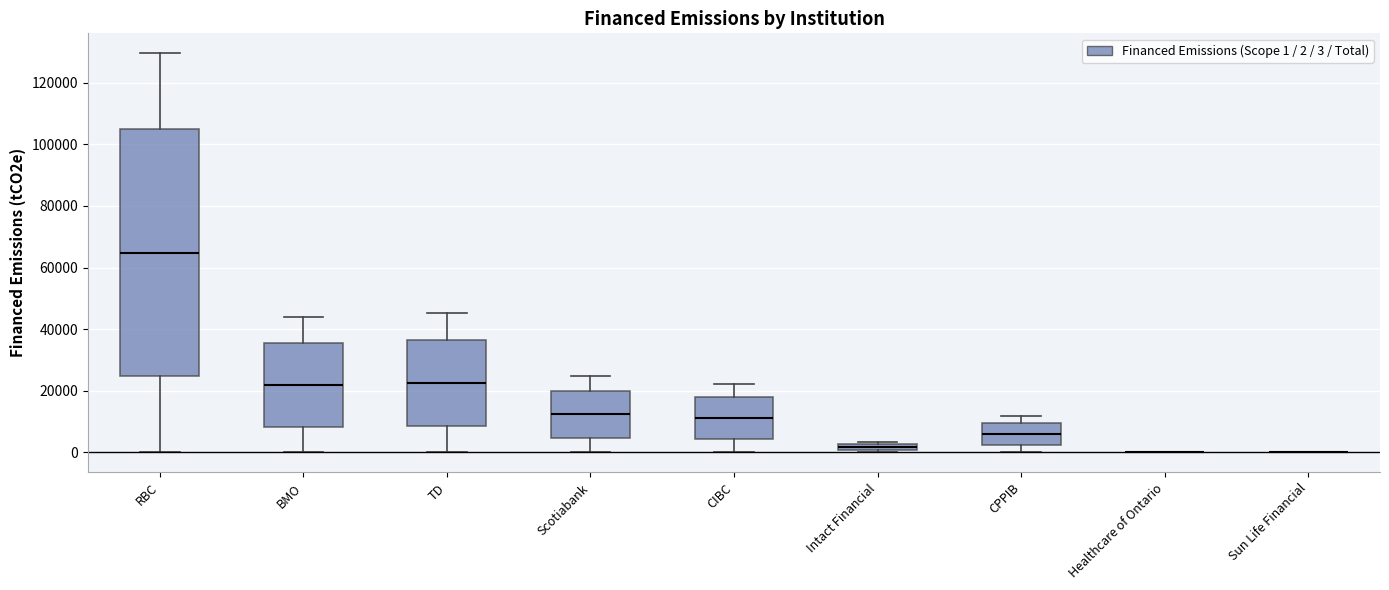

Comparing the boxes themselves (not the whiskers), which one is the tallest?

RBC